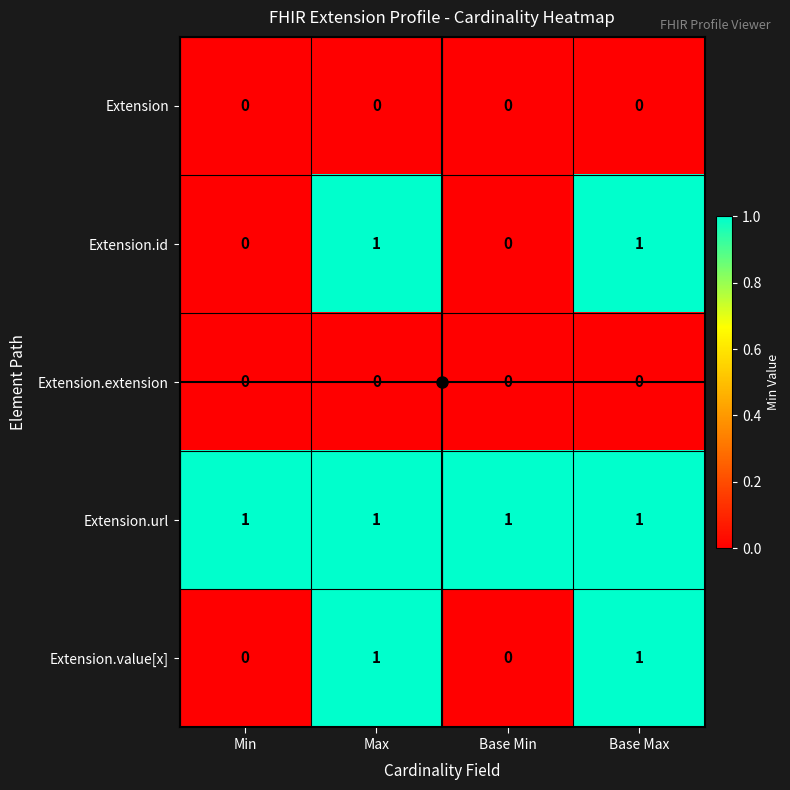

Is it true that Extension.id equals 2 at Base Max?

False